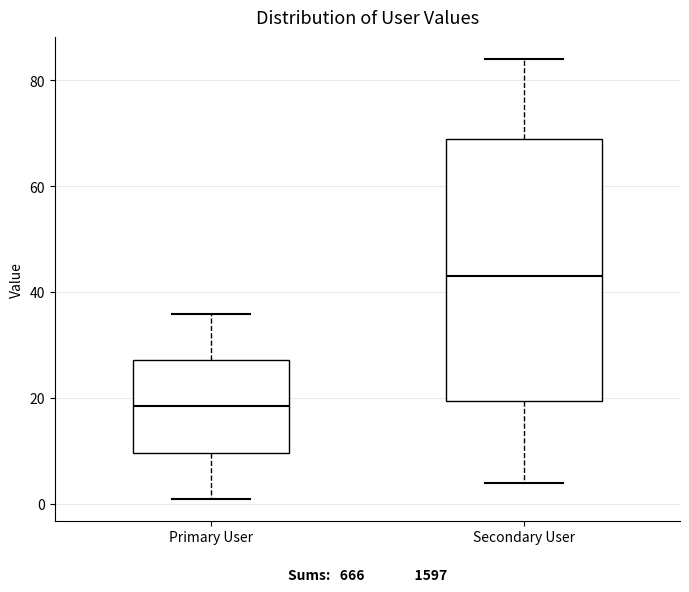

Reading left to right, transcribe this box plot: for each box, give where its median line is, the range the box spans, and where its two whiskers end, as read against the y-axis. The values are not printed on the chart, so give them approximately, as read against the axis.

Primary User: median 18, box 10 to 28, whiskers 2 to 36
Secondary User: median 44, box 20 to 70, whiskers 4 to 84